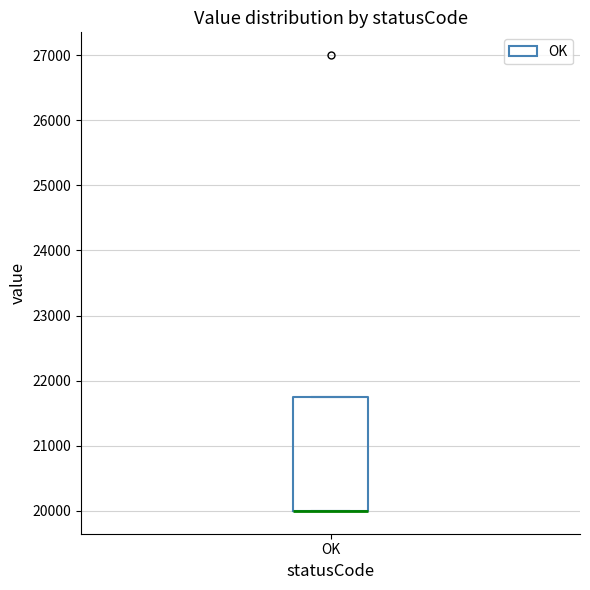

Transcribe this box plot: give where the median line is, the range the box spans, and where the two whiskers end, as read against the y-axis. The values are not printed on the chart, so give them approximately, as read against the axis.

median 20000 (drawn on the box's lower edge), box 20000 to 21800, whiskers 20000 to 21800